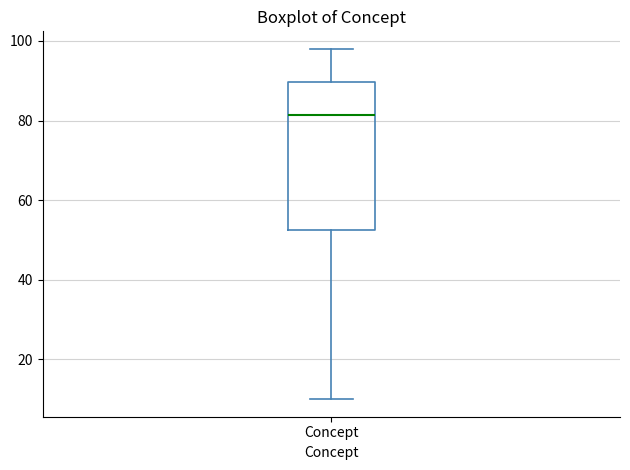

Transcribe this box plot: give where the median line is, the range the box spans, and where the two whiskers end, as read against the y-axis. The values are not printed on the chart, so give them approximately, as read against the axis.

median 82, box 52 to 90, whiskers 10 to 98